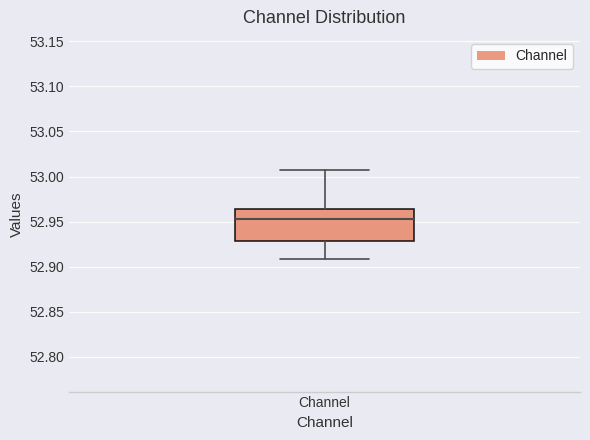

Transcribe this box plot: give where the median line is, the range the box spans, and where the two whiskers end, as read against the y-axis. The values are not printed on the chart, so give them approximately, as read against the axis.

median 52.955, box 52.930 to 52.965, whiskers 52.910 to 53.005